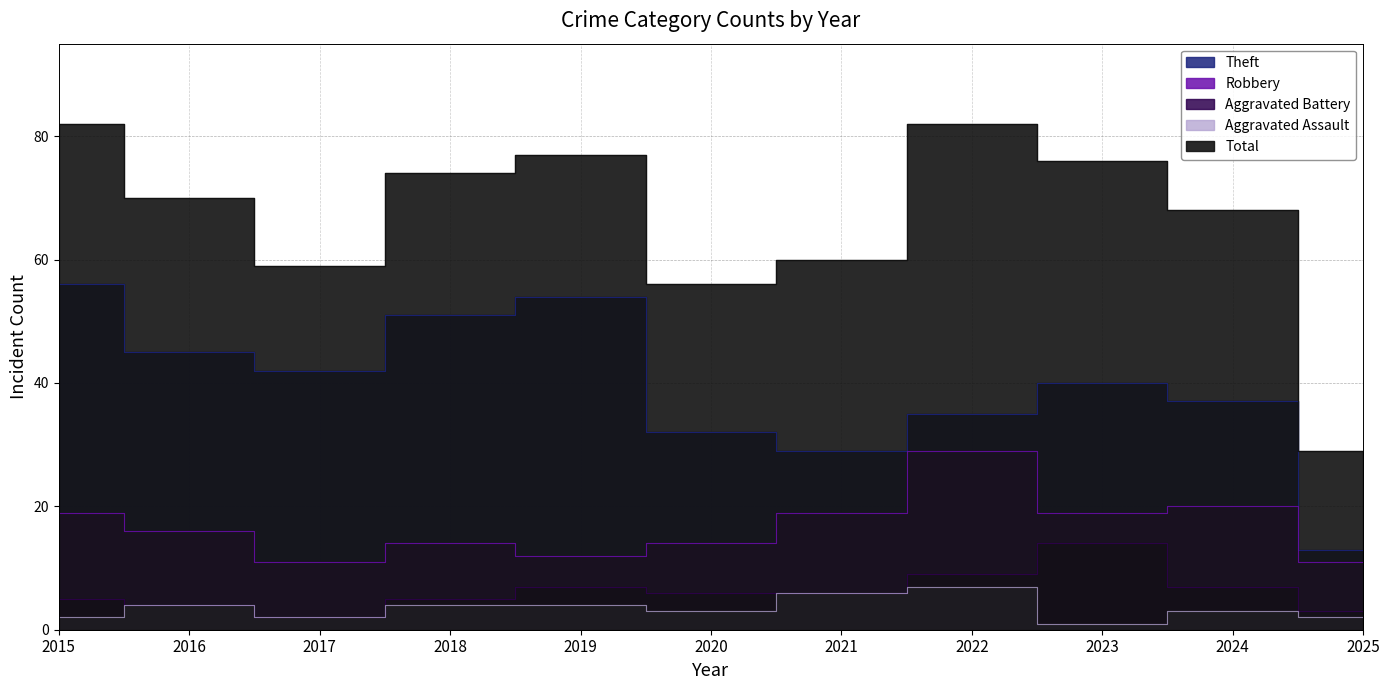

What is the sum of the Theft values at 2022 and 2023?

75